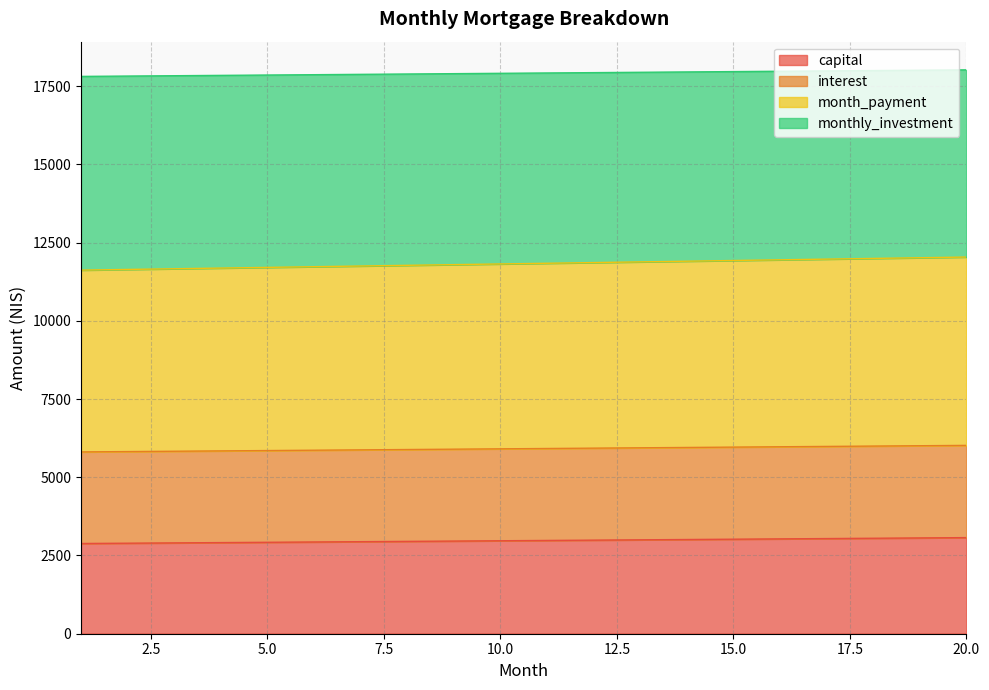

Which series has the largest range (max minus min)?

month_payment